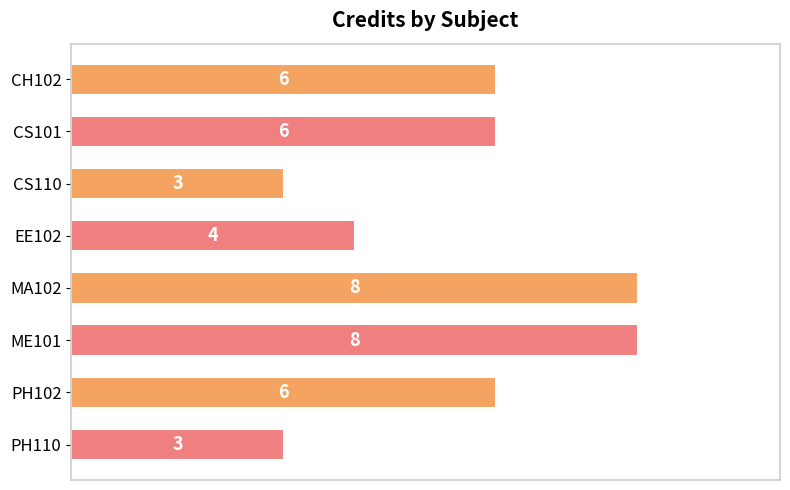

Read the value at CS110.

3